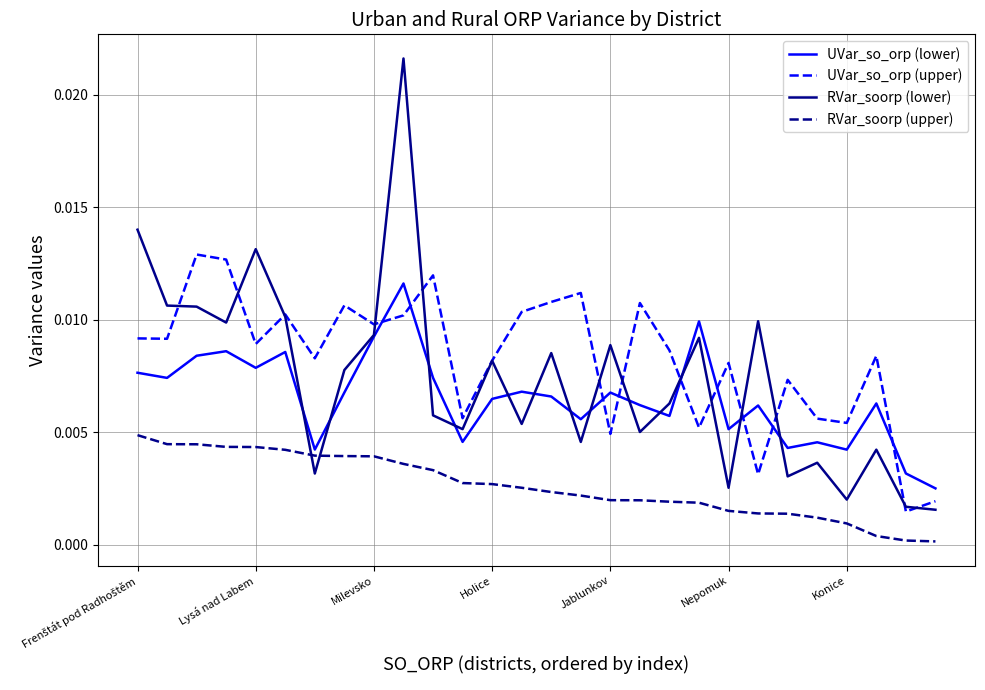

List the series in order of their peak value, highest first.

RVar_soorp (lower), UVar_so_orp (upper), UVar_so_orp (lower), RVar_soorp (upper)